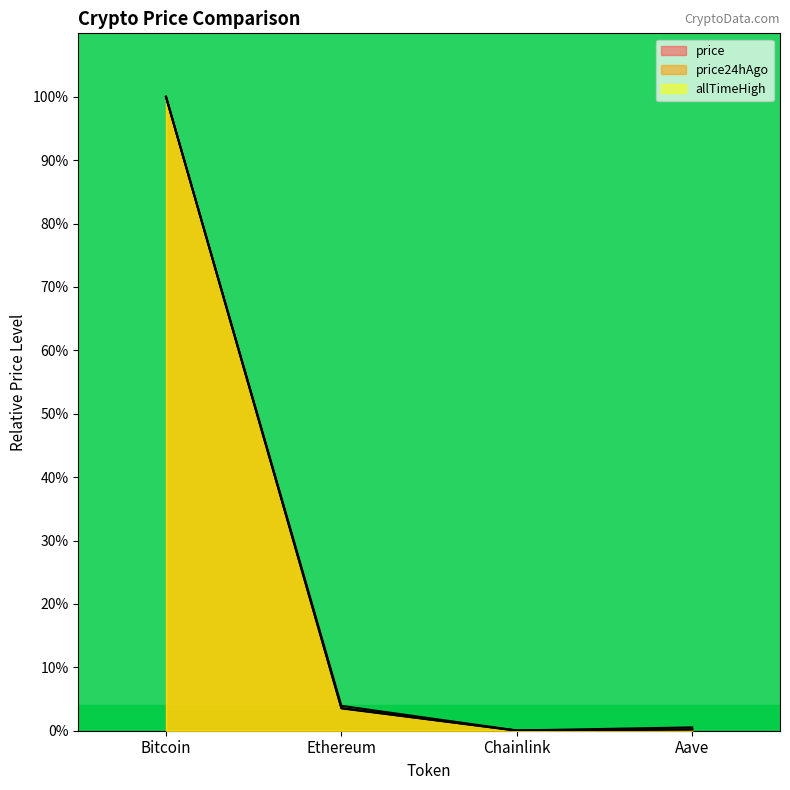

How many values in the price series exceed 3?

2